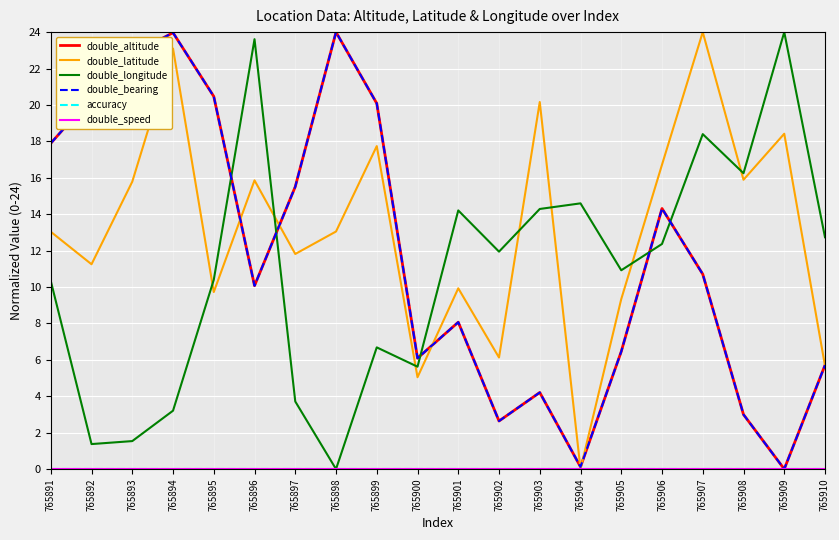

Does the chart have visible grid lines?

Yes